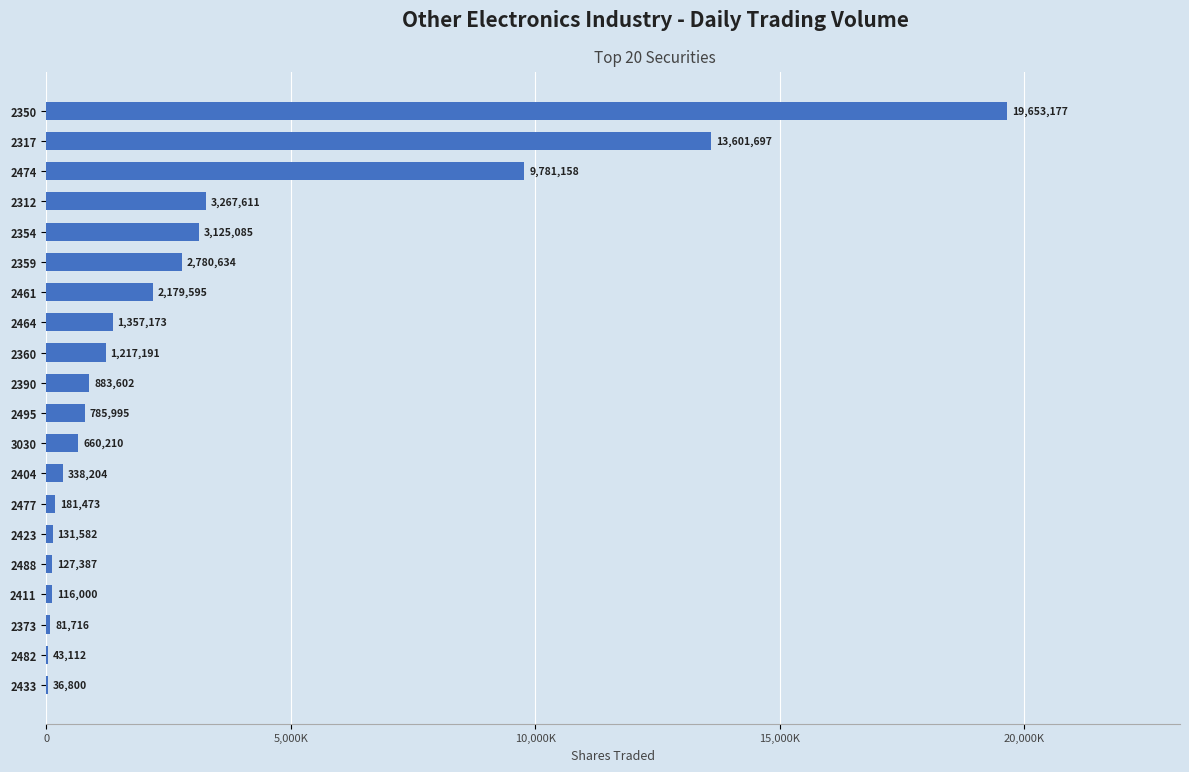

Are the bars grouped side by side (vs. stacked)?

No